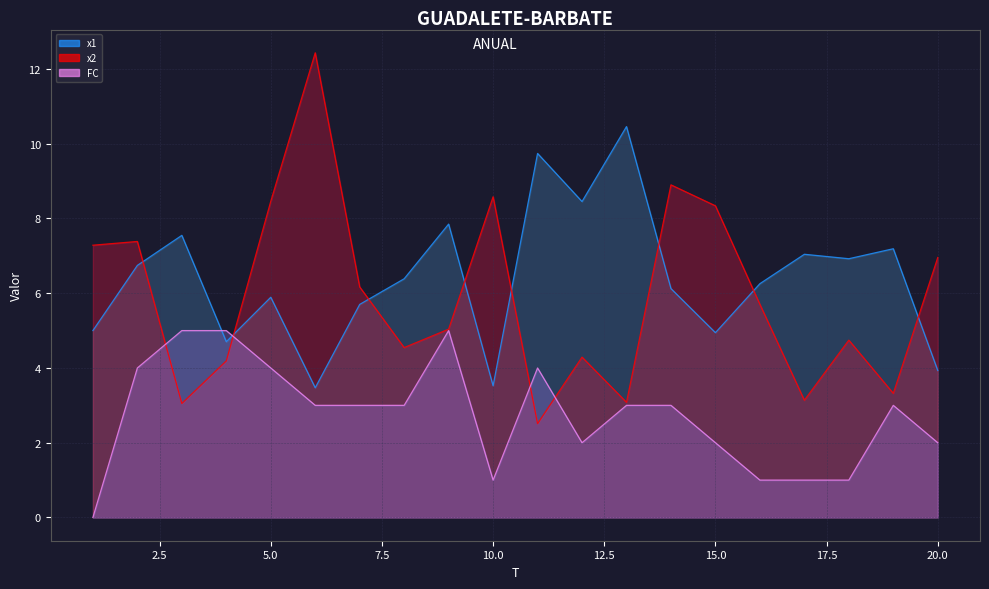

Count the FC values in the range 2 to 4.

12